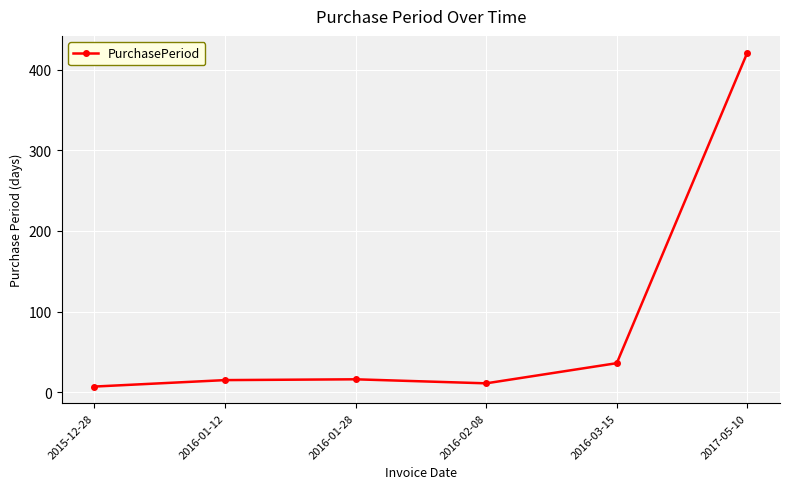

What is the average value?

84